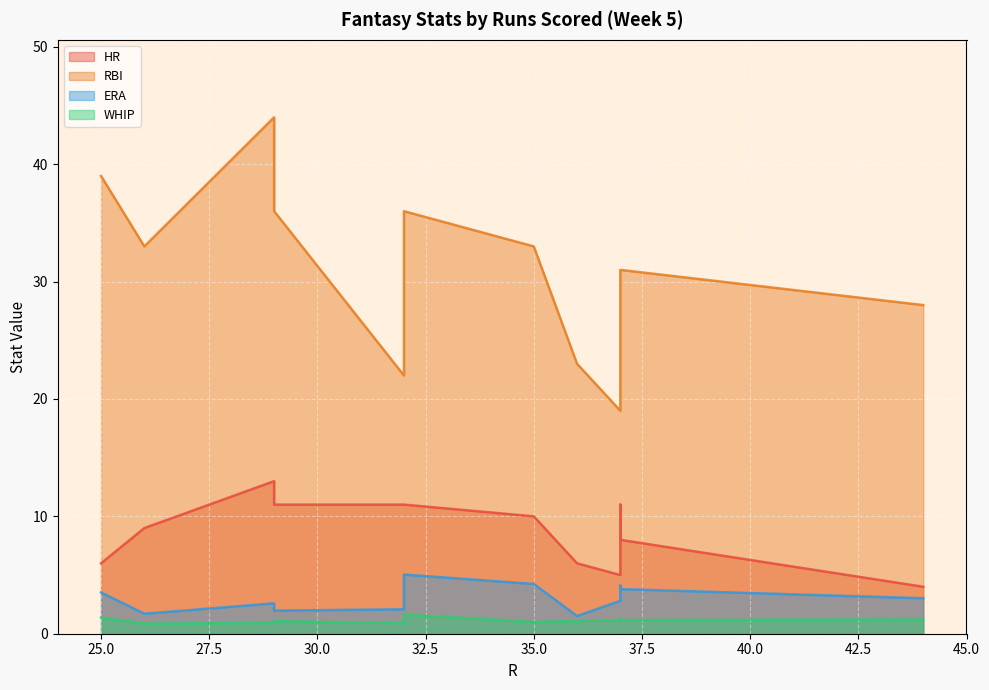

Between 29 and 36, which series saw the biggest shift?

RBI